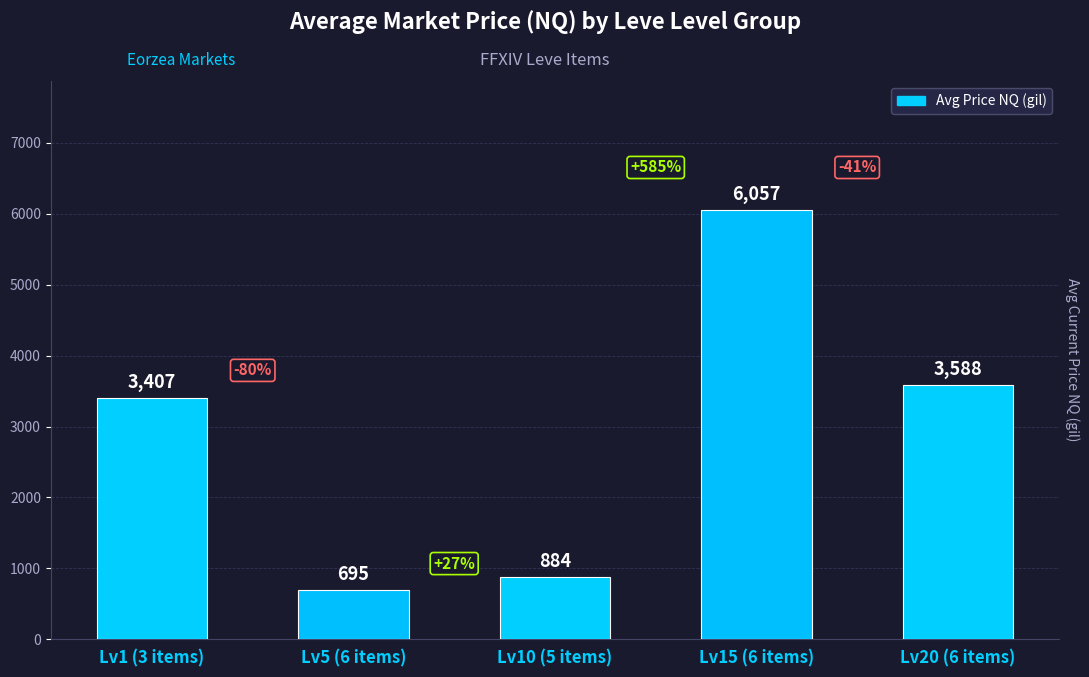

Reading right to left, what are all the values shown in this chart?

Lv20 (6 items)=3588	Lv15 (6 items)=6057	Lv10 (5 items)=884	Lv5 (6 items)=695	Lv1 (3 items)=3407